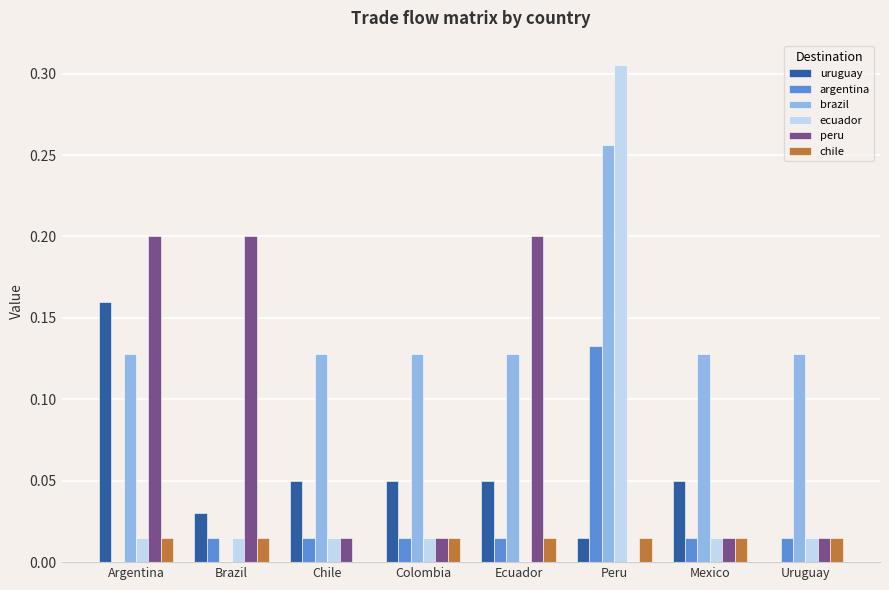

What is the sum of all brazil values?

1.0